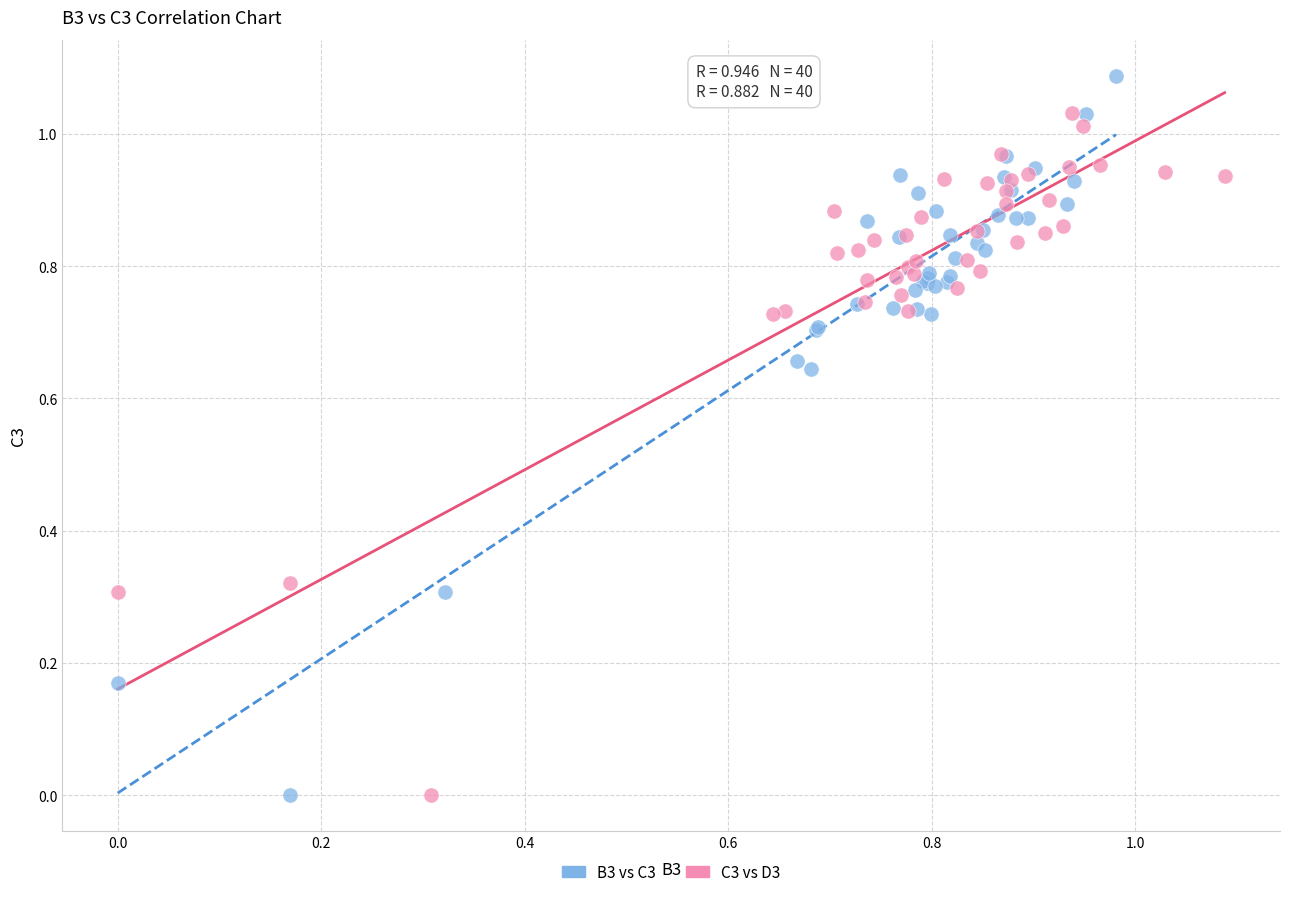

Which series reaches the maximum Y coordinate?

B3 vs C3